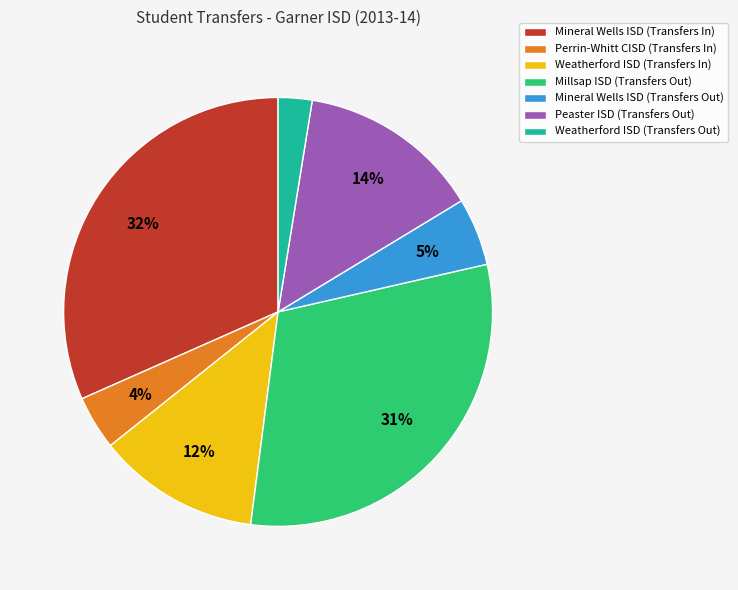

Count the number of slices in the pie.

7